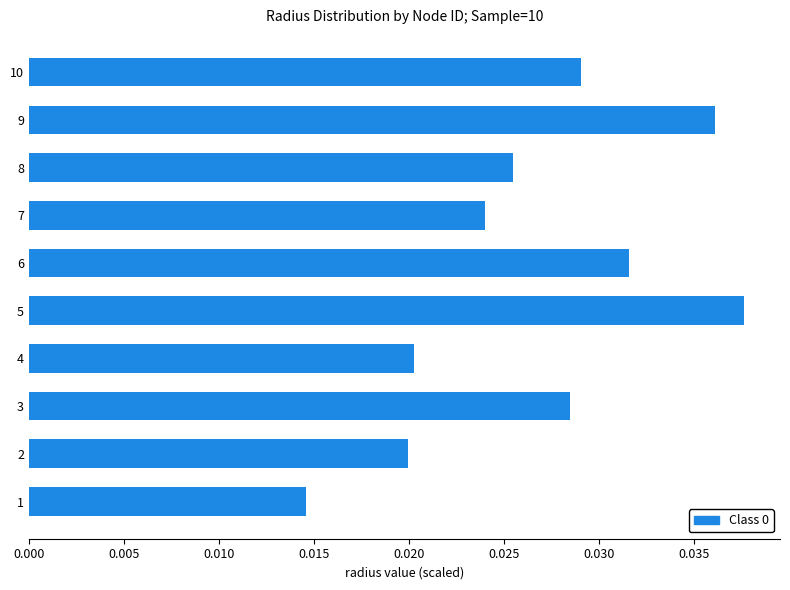

Count the values in the range 0 to 1.

10